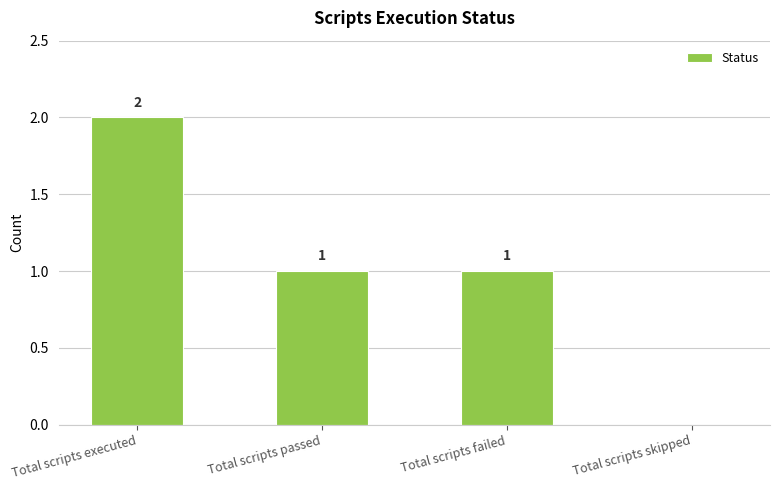

What is the sum of the values at Total scripts failed and Total scripts skipped?

1